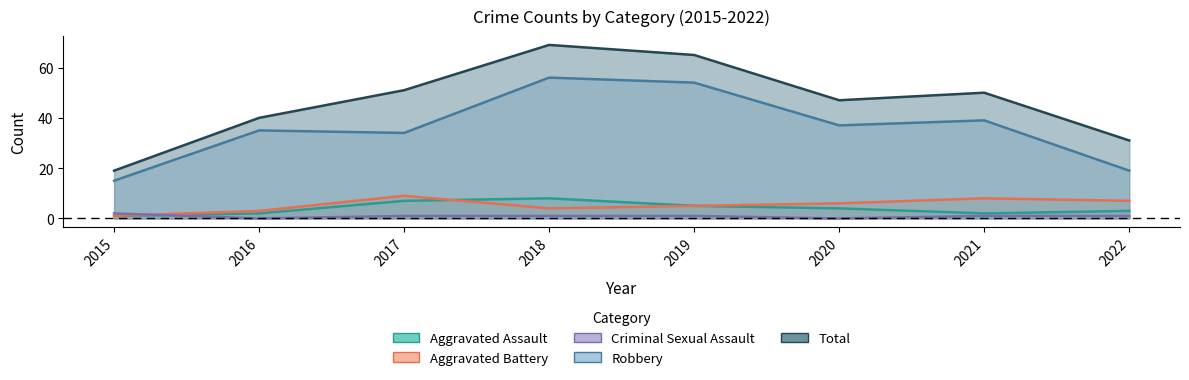

What is the approximate value of Robbery at 2022?

19